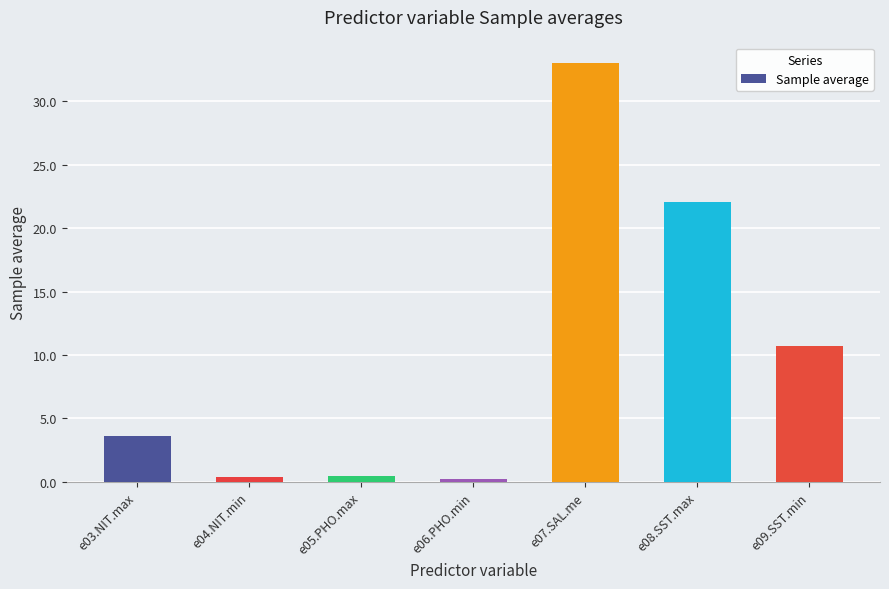

The value at e07.SAL.me is 33.0. True or false?

True